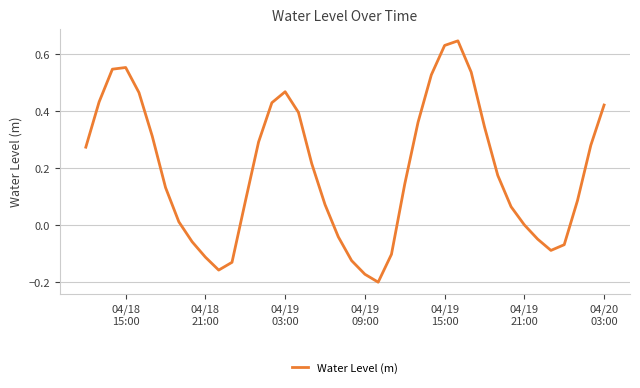

What is the difference between the maximum and minimum values?

0.8